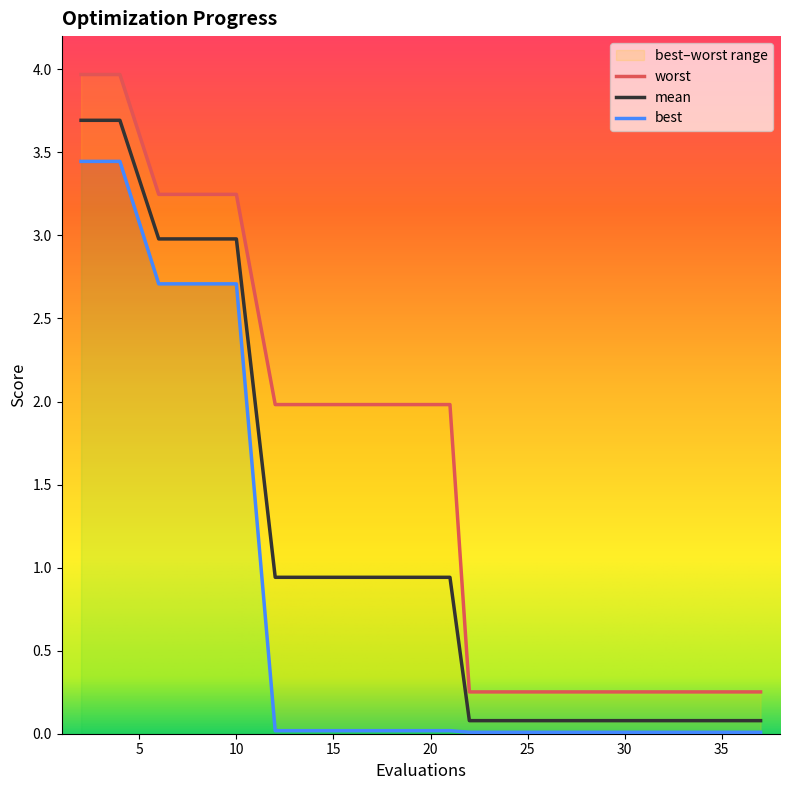

Reading left to right, transcribe all the data shown in this chart.

mean: 3.7	3.7	3.0	3.0	3.0	0.9	0.9	0.9	0.9	0.9	0.9	0.1	0.1	0.1	0.1	0.1	0.1	0.1	0.1	0.1
best: 3.4	3.4	2.7	2.7	2.7	0.0	0.0	0.0	0.0	0.0	0.0	0.0	0.0	0.0	0.0	0.0	0.0	0.0	0.0	0.0
worst: 4.0	4.0	3.2	3.2	3.2	2.0	2.0	2.0	2.0	2.0	2.0	0.3	0.3	0.3	0.3	0.3	0.3	0.3	0.3	0.3